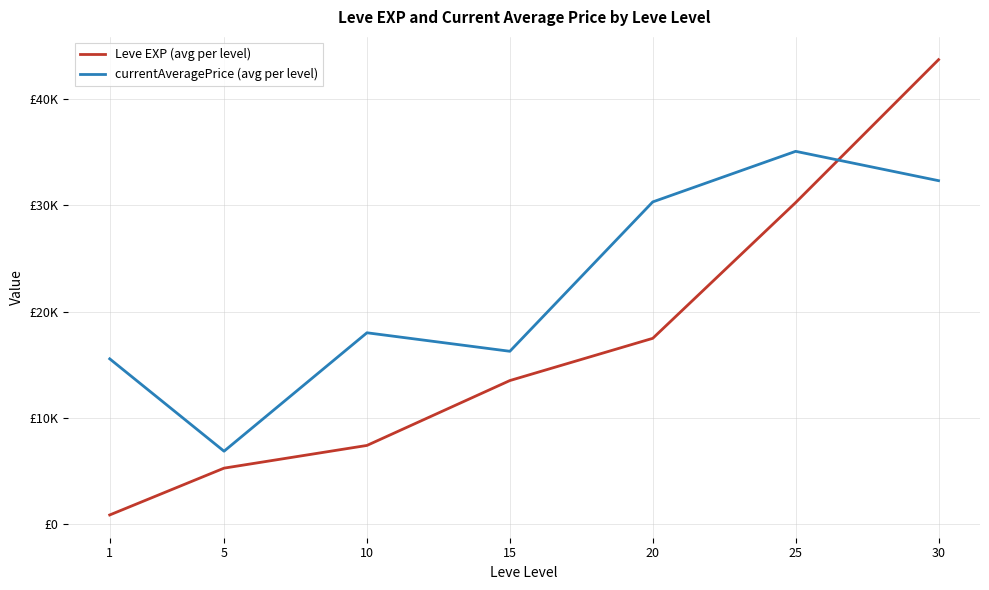

List the labels in order of currentAveragePrice (avg per level) value, smallest first.

5, 1, 15, 10, 20, 30, 25